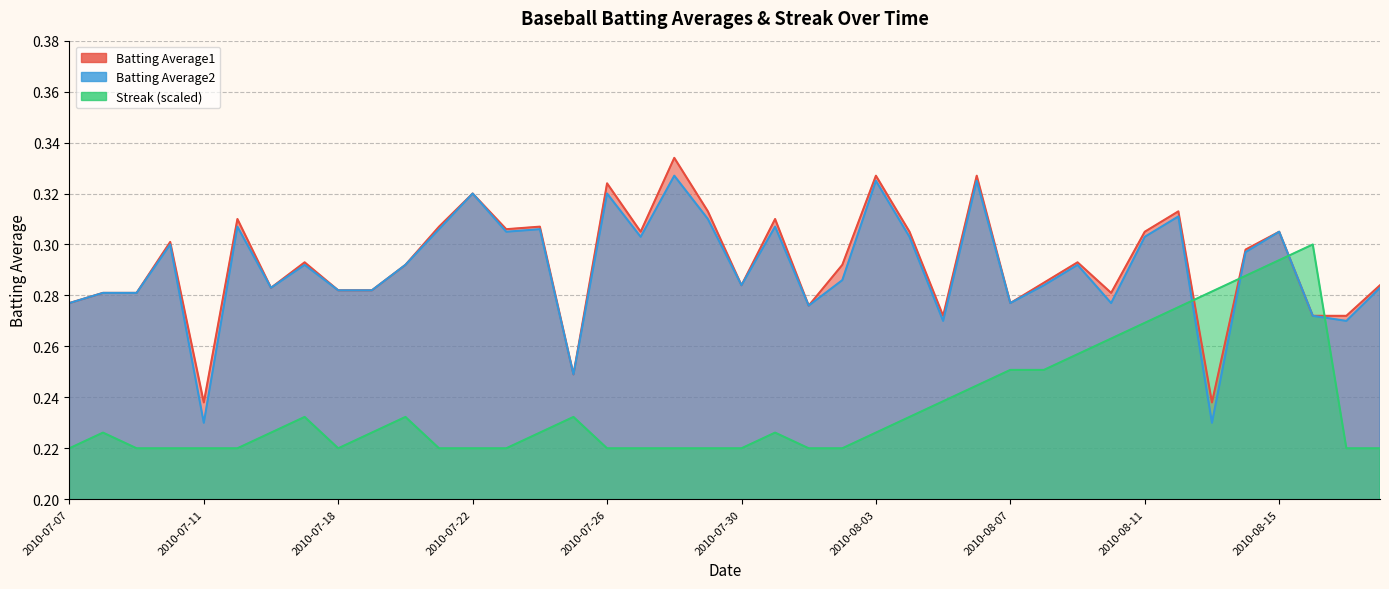

In Batting Average2, how many points are higher than both neighbors (excluding endpoints)?

13